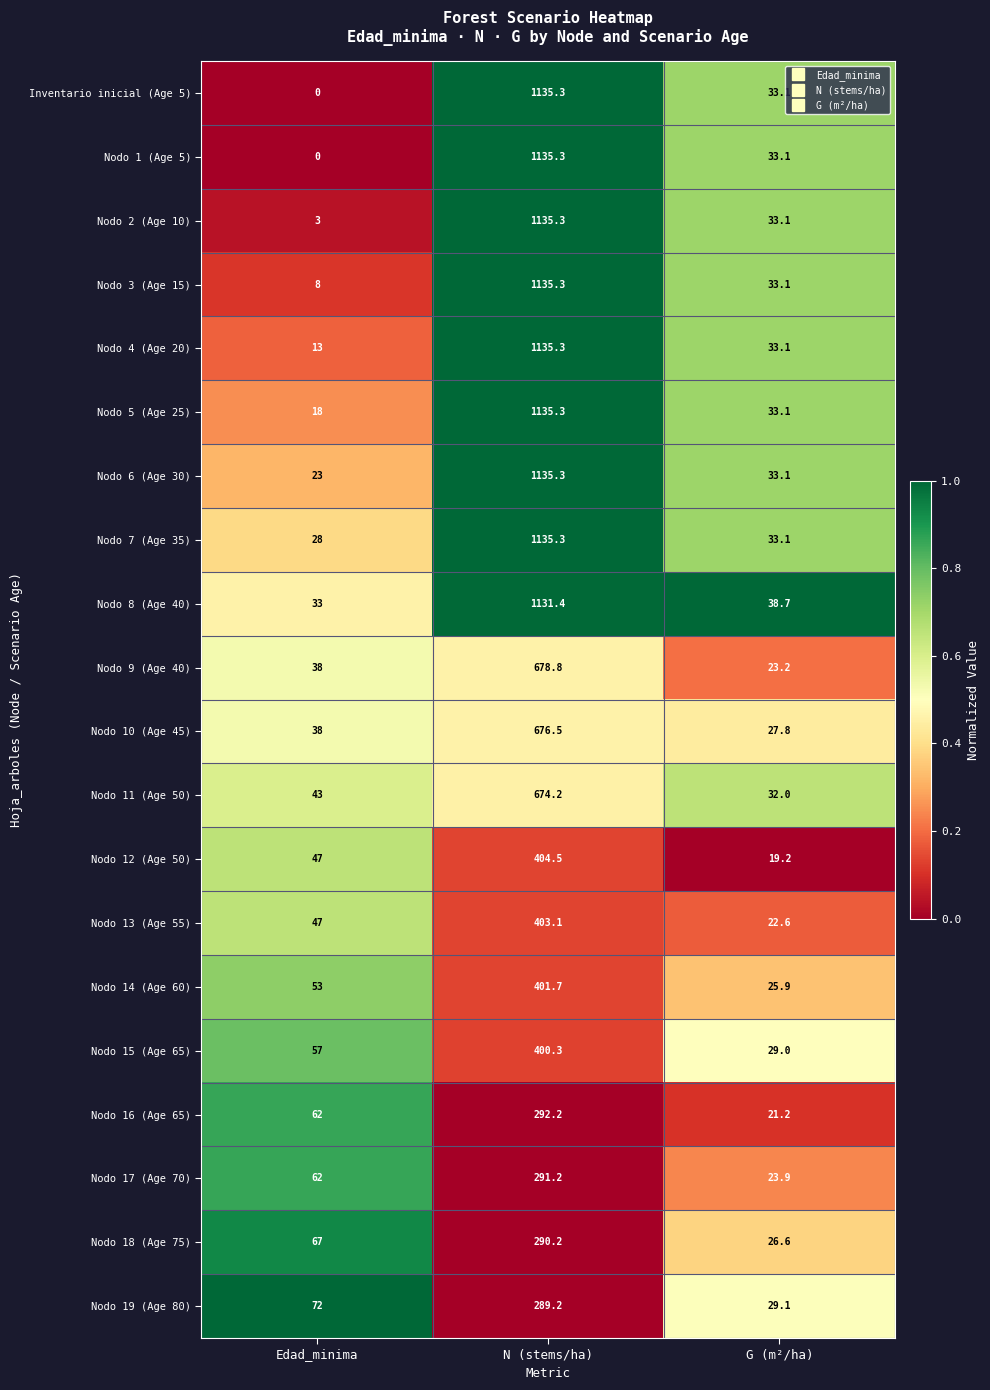

At which category is the sum across all series the highest?

N (stems/ha)